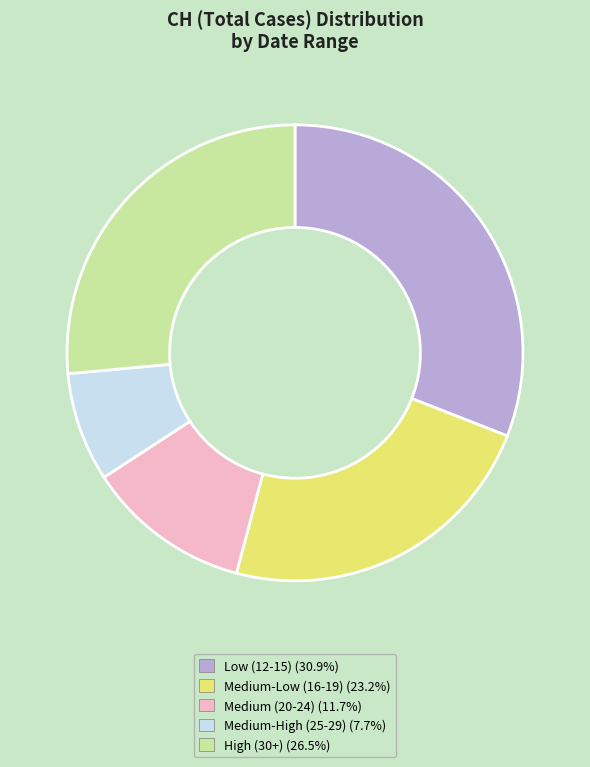

Is there a majority slice in this chart?

No